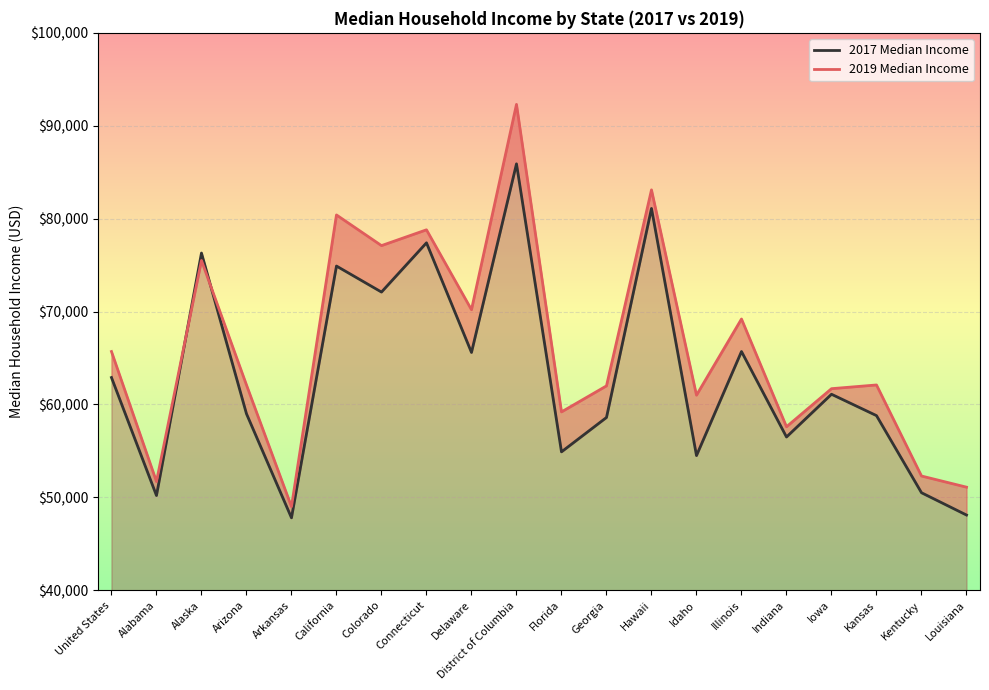

What is the spread (max minus min) of values at Illinois?

3500